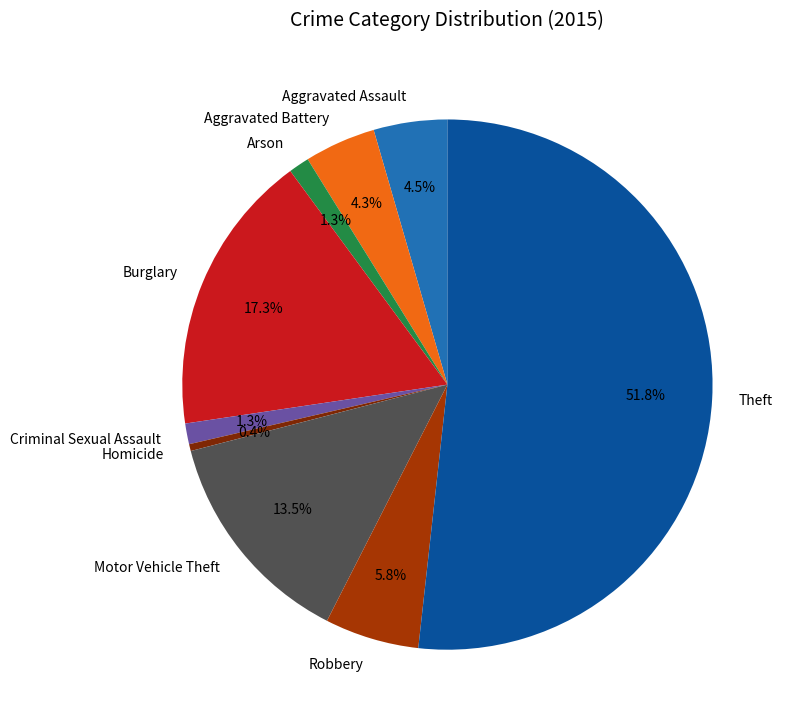

What is the largest slice in the pie chart?

Theft